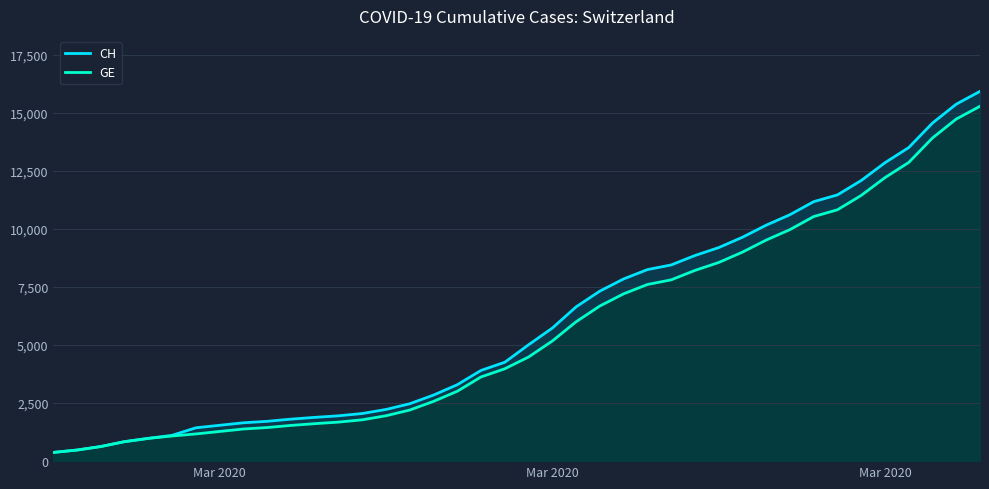

List the series in order of their overall mean, highest first.

CH, GE